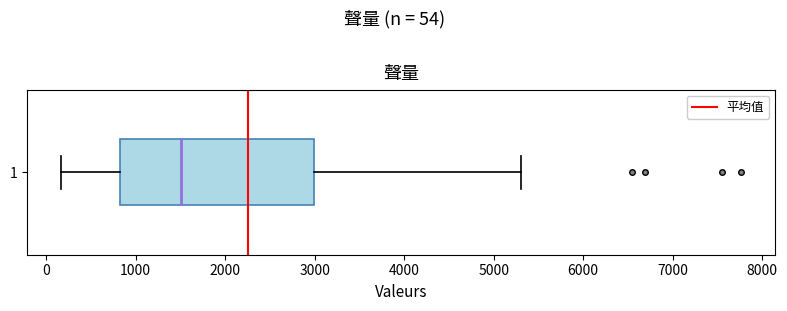

Read this box plot against the x-axis: the position of the median line, the range covered by the box, and the ends of both whiskers. The values are not printed on the chart, so give them approximately, as read against the axis.

median 1500, box 800 to 3000, whiskers 200 to 5300